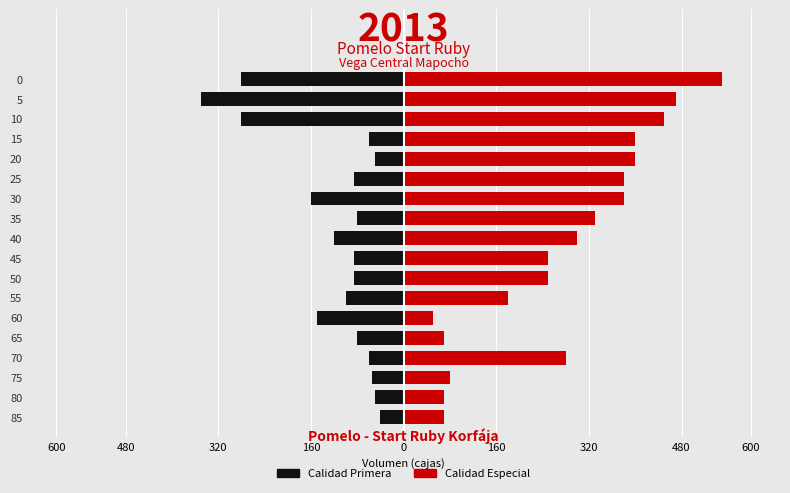

How many bars are there in total?

36